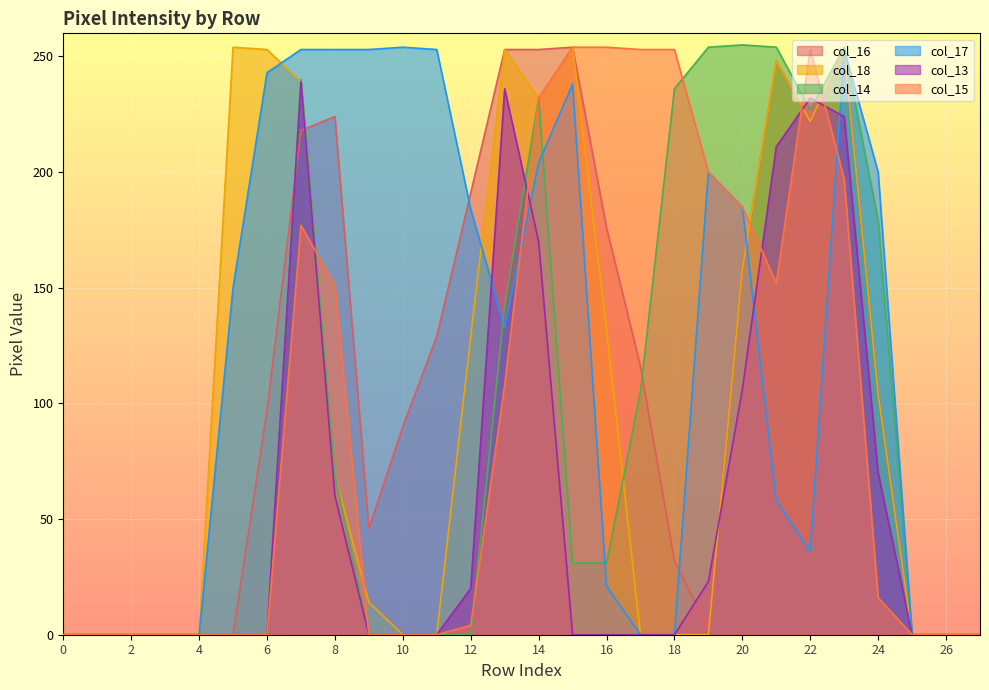

Rank the categories by col_18 value from highest to lowest.

5, 15, 6, 13, 23, 21, 7, 14, 22, 20, 16, 12, 24, 8, 9, 0, 1, 2, 3, 4, 10, 11, 17, 18, 19, 25, 26, 27